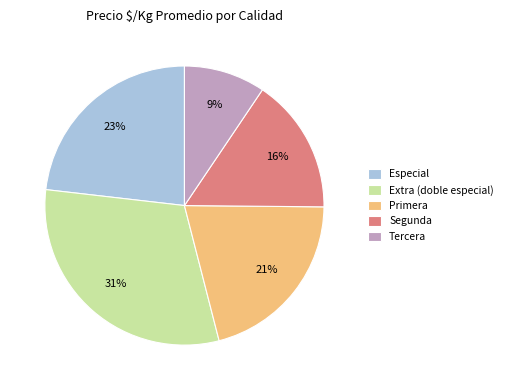

Count the number of slices in the pie.

5